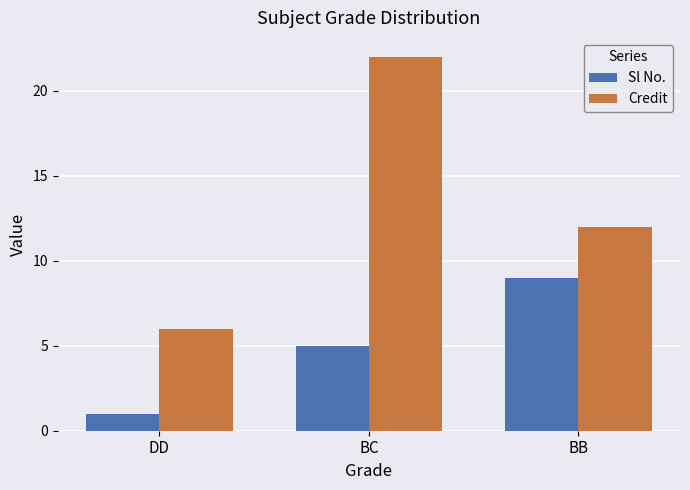

How many Sl No. values are between 1 and 9?

3